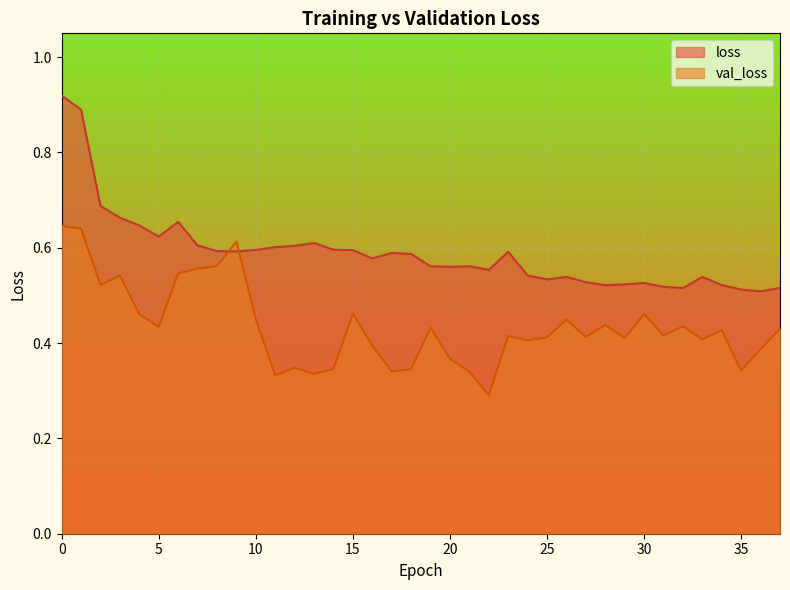

True or false: loss has a value of 0.7 at 34.

False